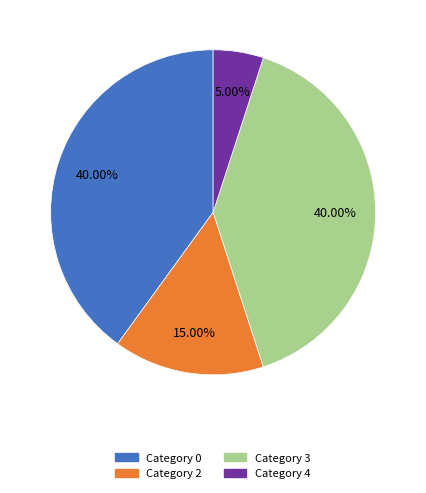

Is there a majority slice in this chart?

No